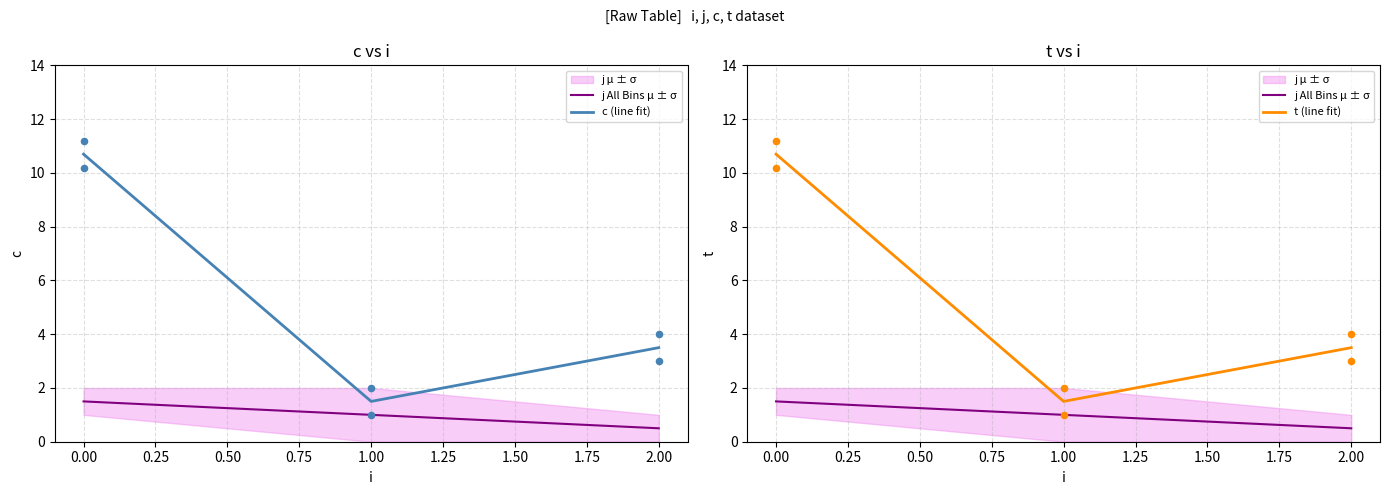

Is the value of t (line fit) at 2.00 greater than the value of j All Bins μ ± σ at 0.00?

Yes